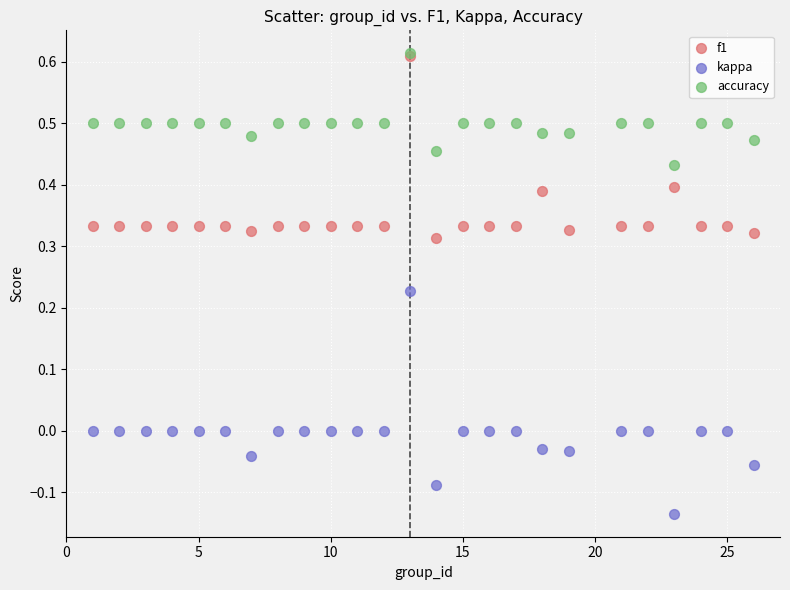

What are all the series names shown in the legend?

f1, kappa, accuracy